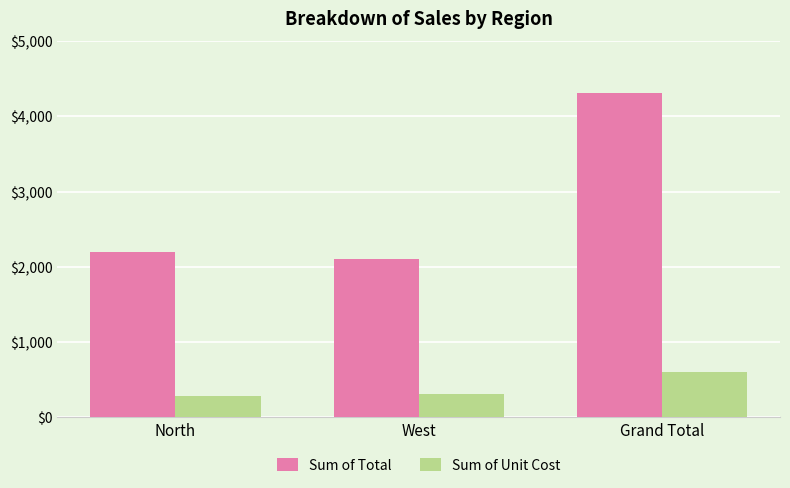

At which category is the sum across all series the highest?

Grand Total